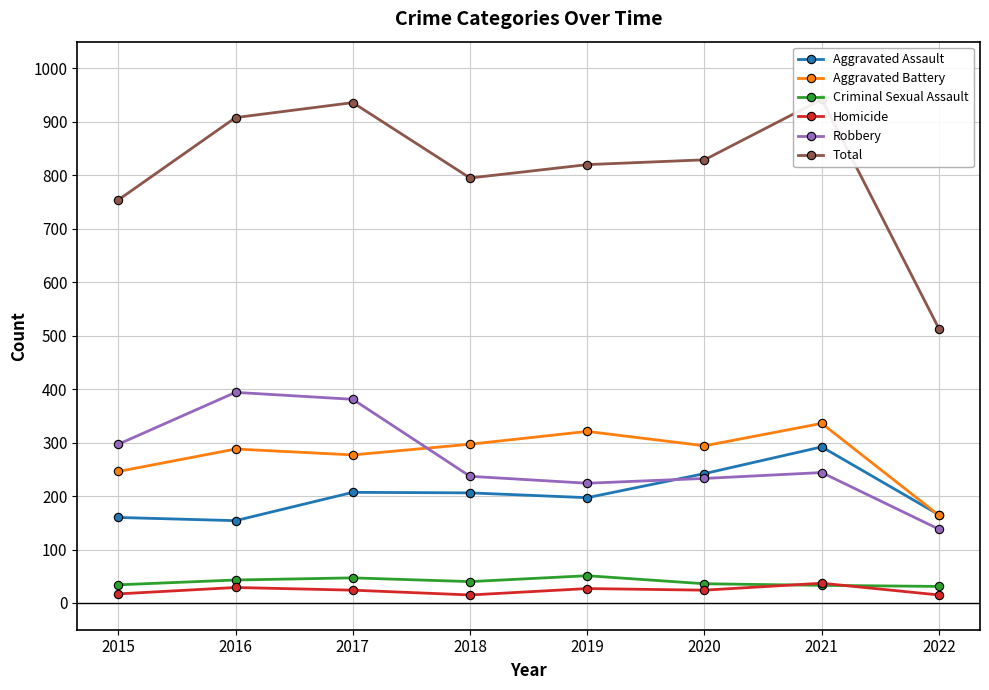

Which category has the lowest value in the Total series?

2022